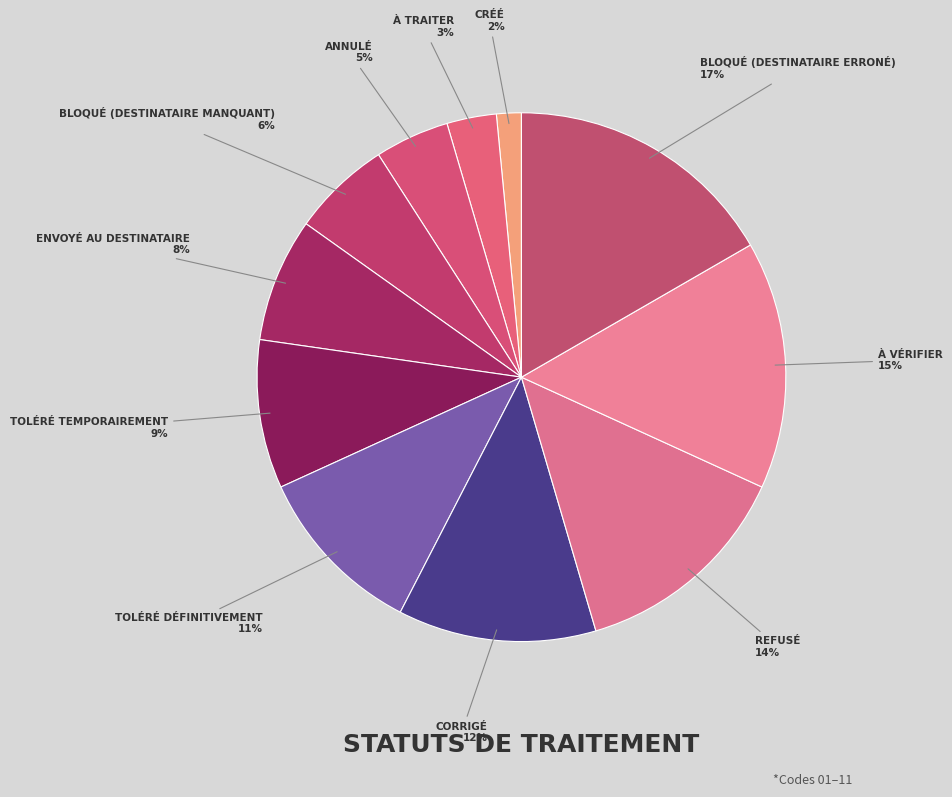

How many slices are in this pie chart?

11